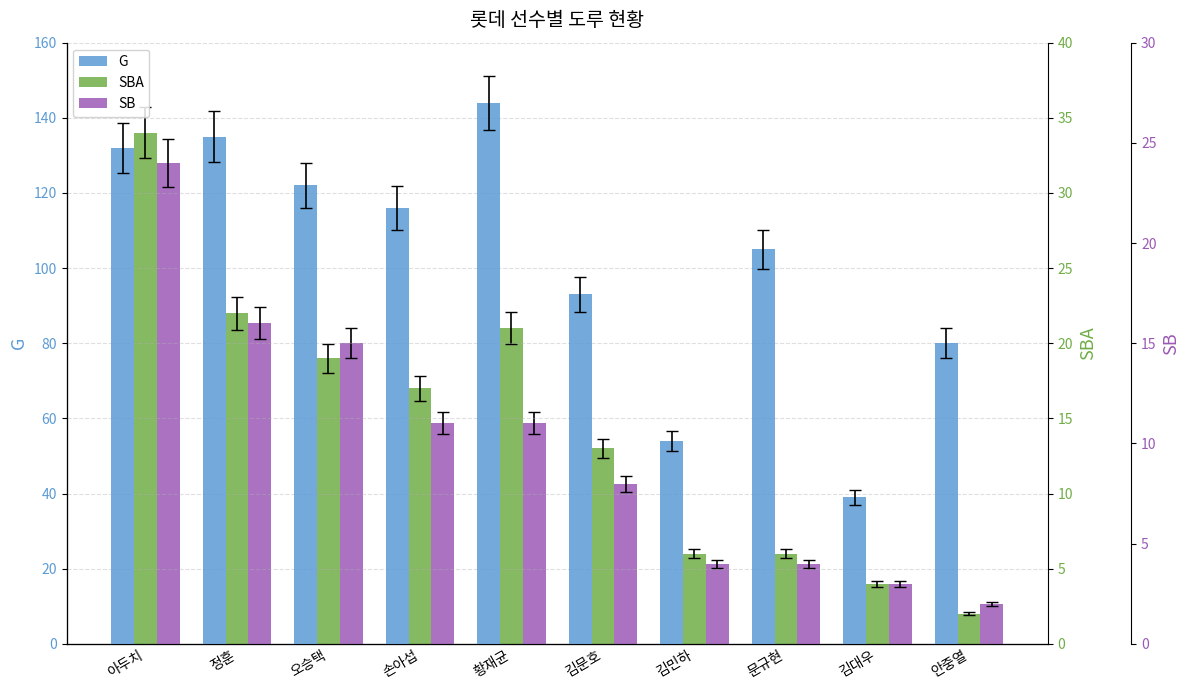

Rank the categories by SBA value from lowest to highest.

안중열, 김대우, 김민하, 문규현, 김문호, 손아섭, 오승택, 황재균, 정훈, 아두치